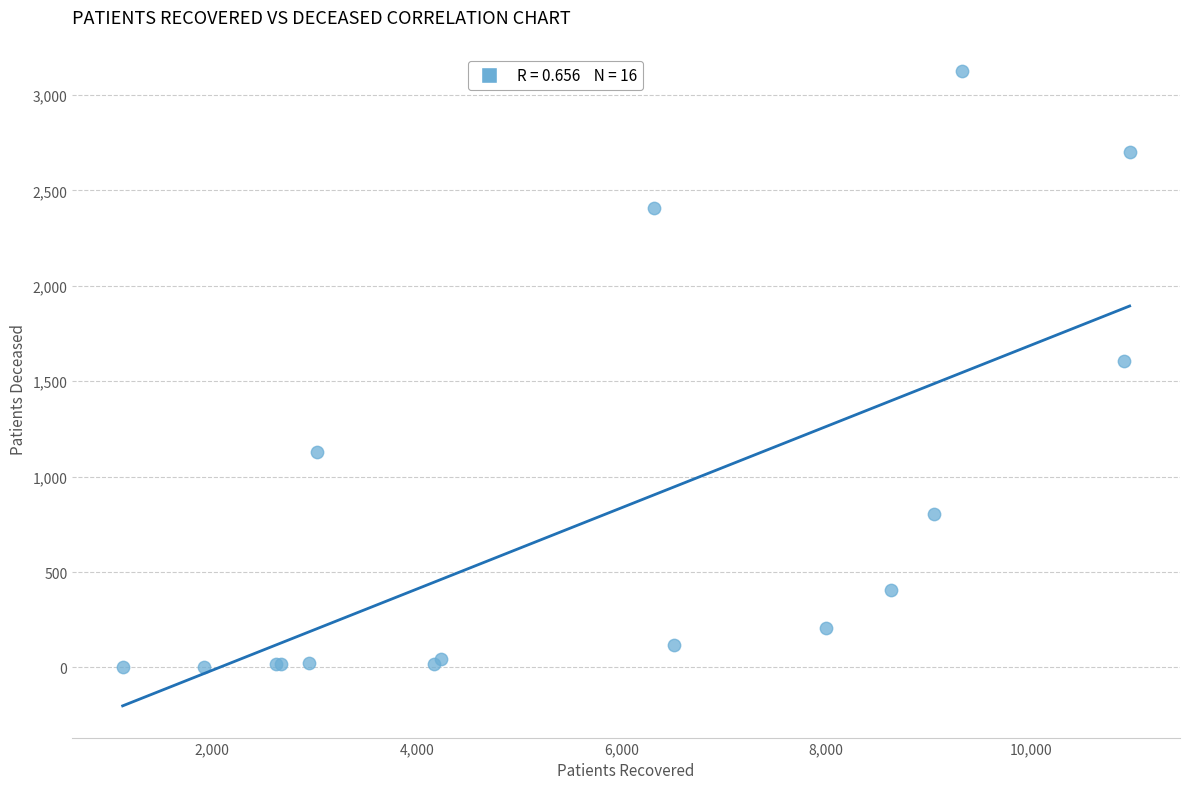

What Y value in the scatter plot is closest to 1563?

1608